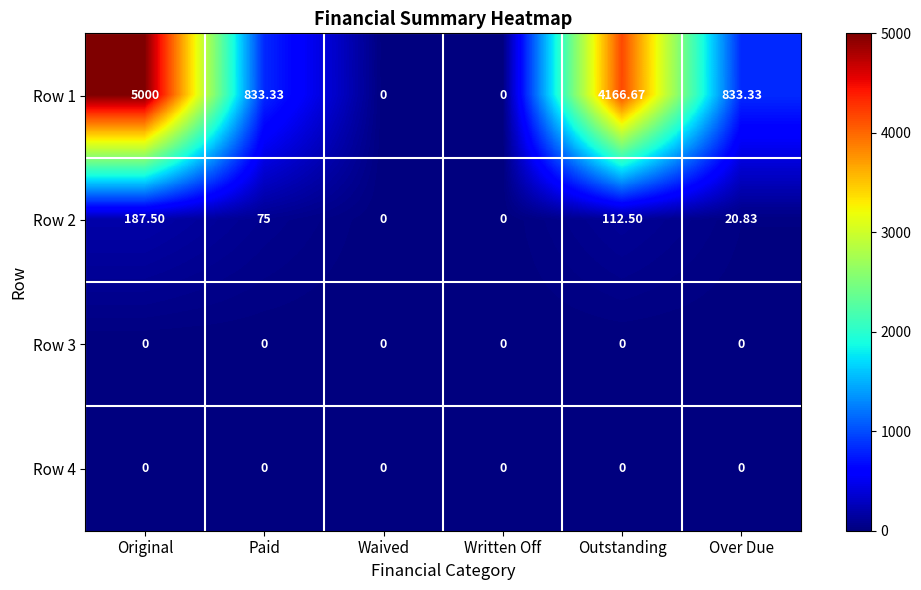

Which category has the highest value in the Row 1 series?

Original